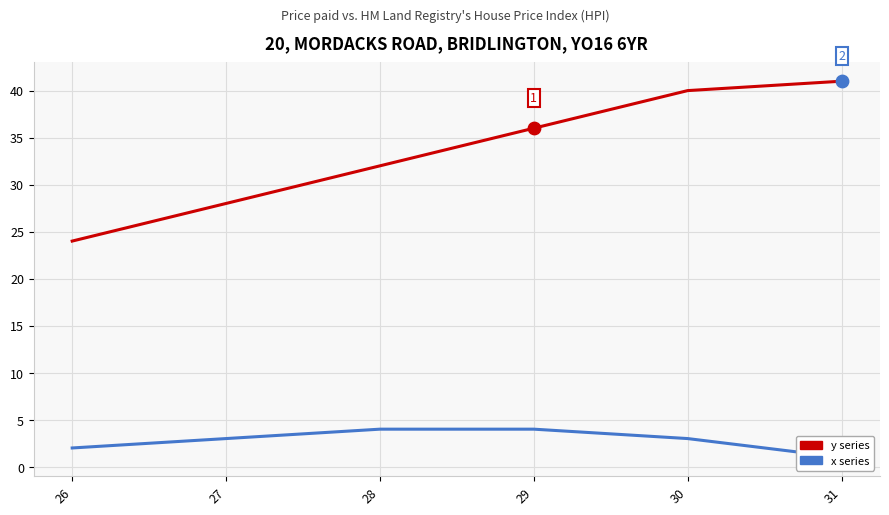

Is the value of x series at 31 greater than the value of y series at 29?

No